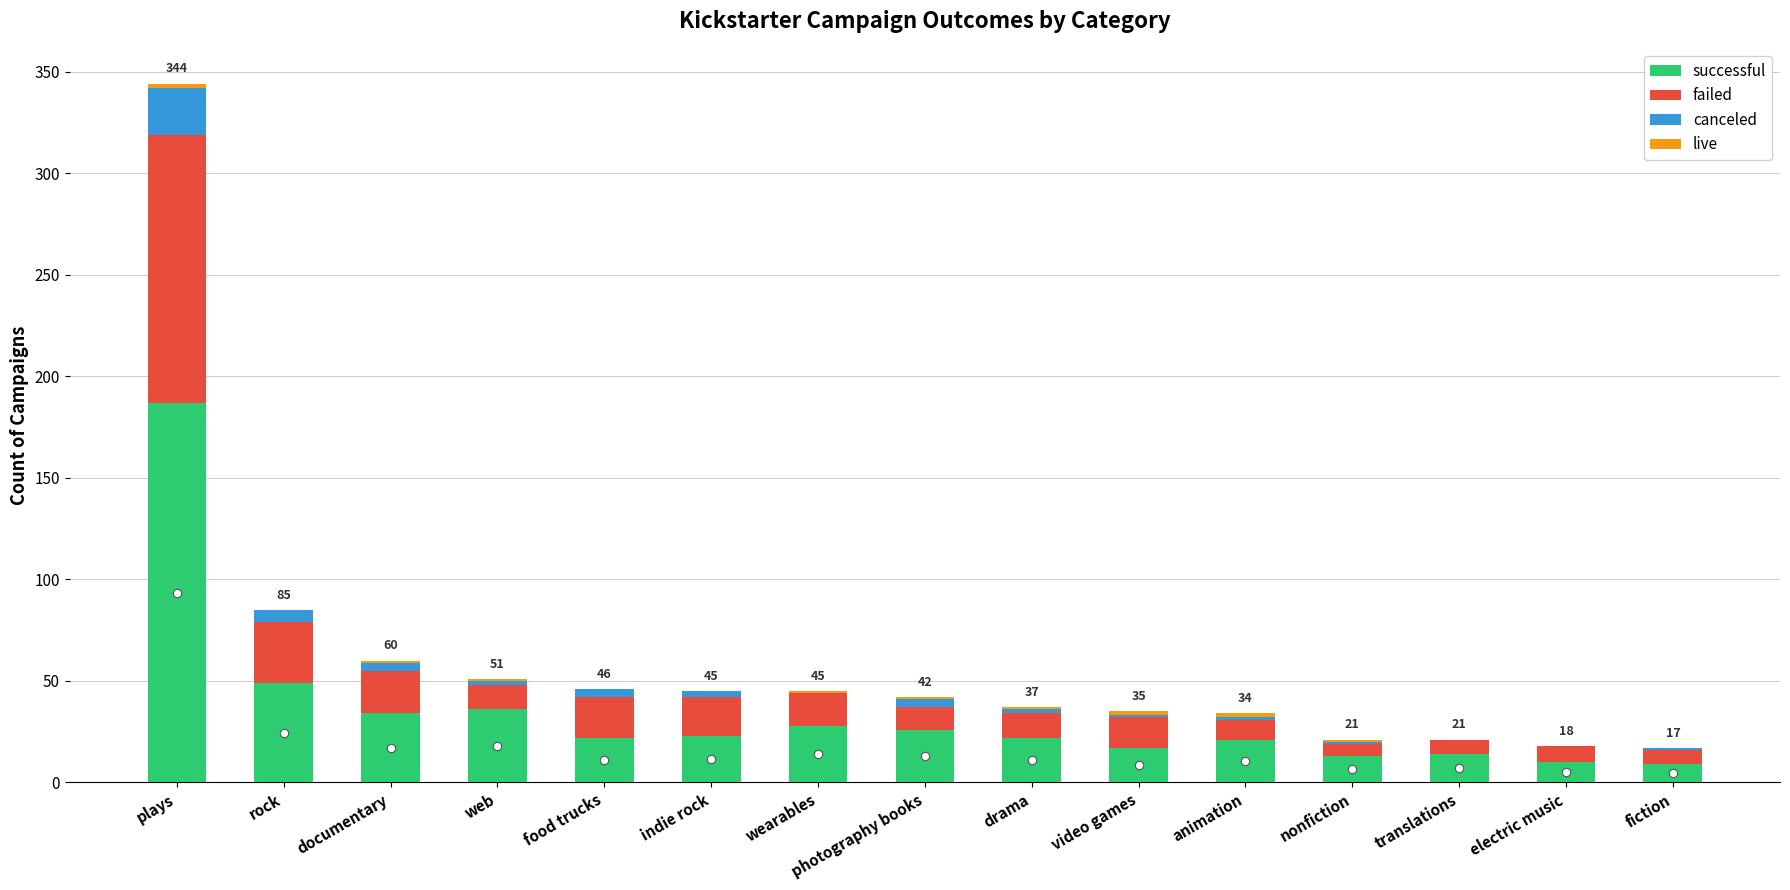

What is the maximum value for successful?

187